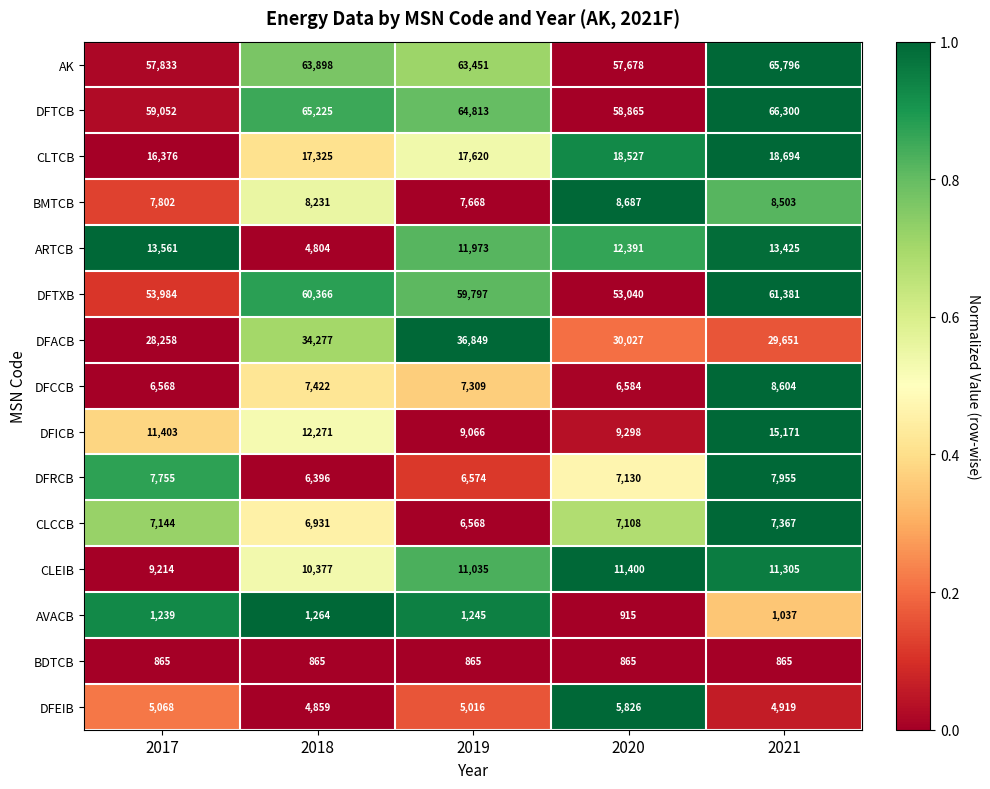

Is the value of DFCCB at 2018 greater than the value of DFEIB at 2021?

Yes